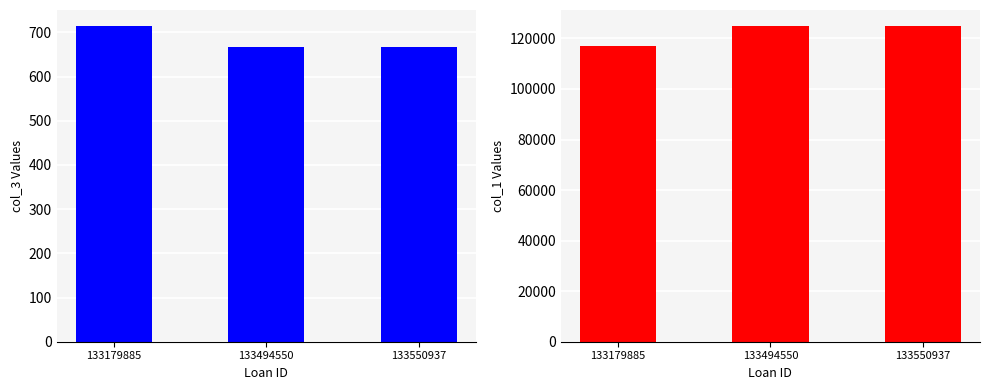

Is it true that col_3 equals 232 at 133494550?

False